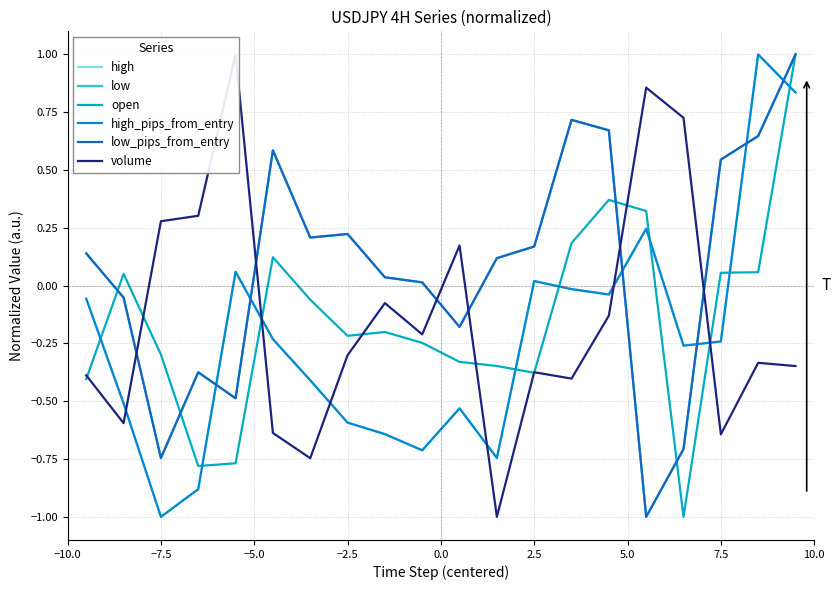

How many positive values does the volume series have?

6